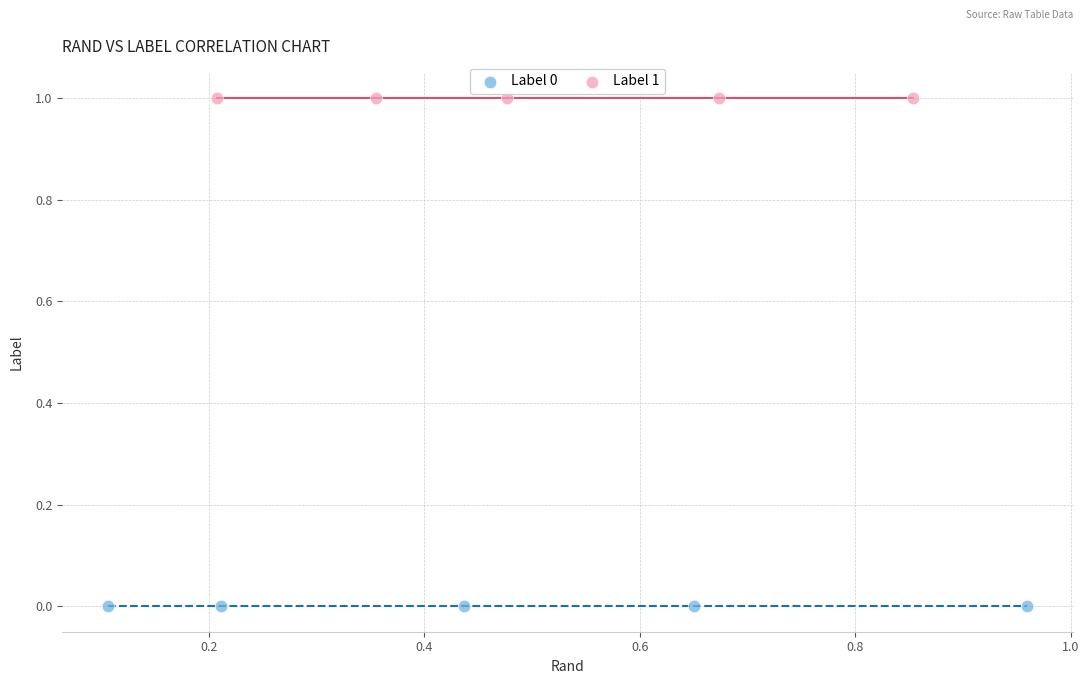

Which series reaches the minimum Y coordinate?

Label 0